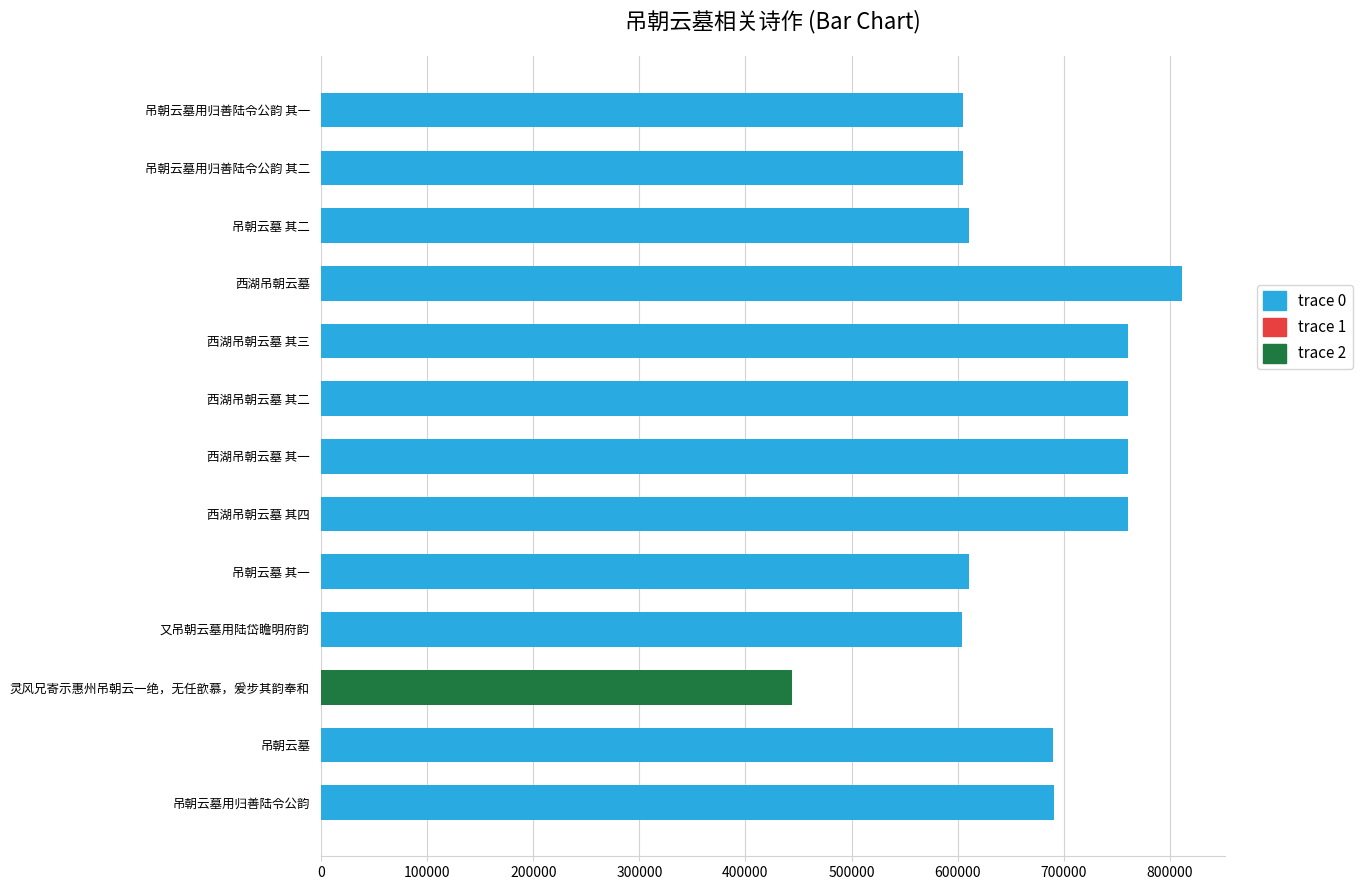

The value at 西湖吊朝云墓 其四 is 760476. True or false?

True